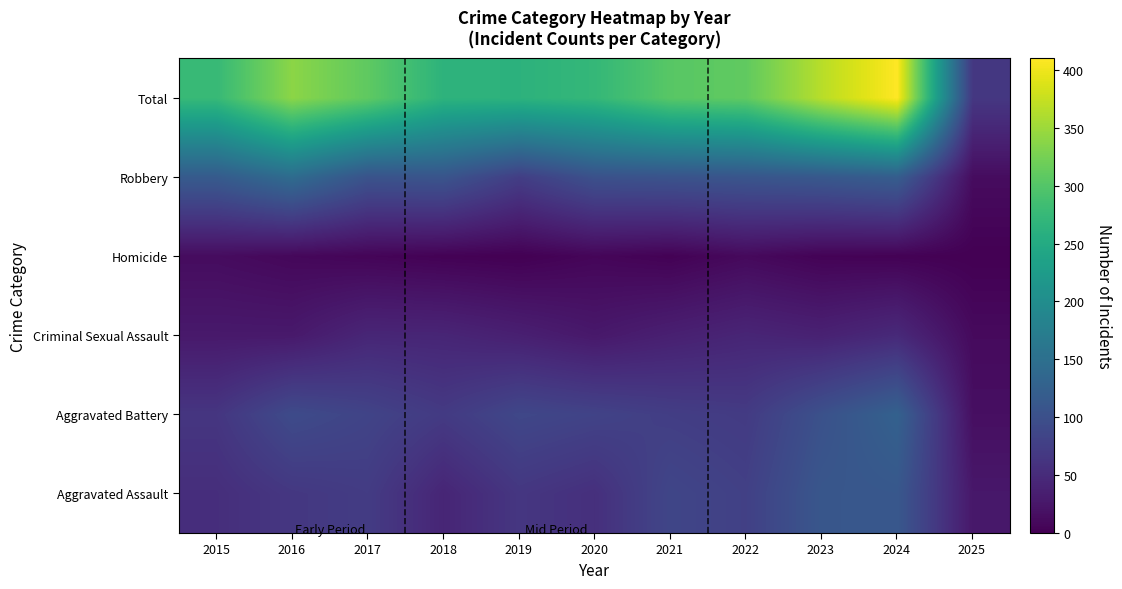

Which series has the largest range (max minus min)?

Total